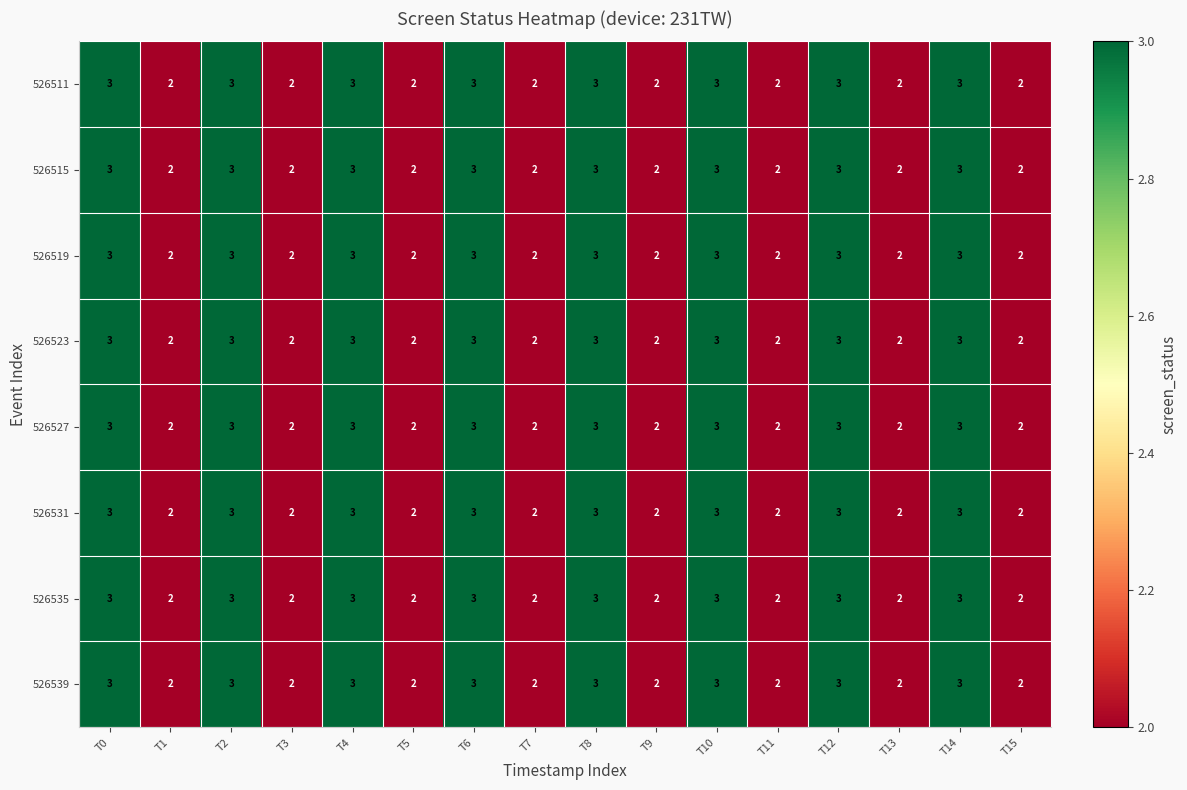

What is the sum of the 526535 values at T4 and T5?

5